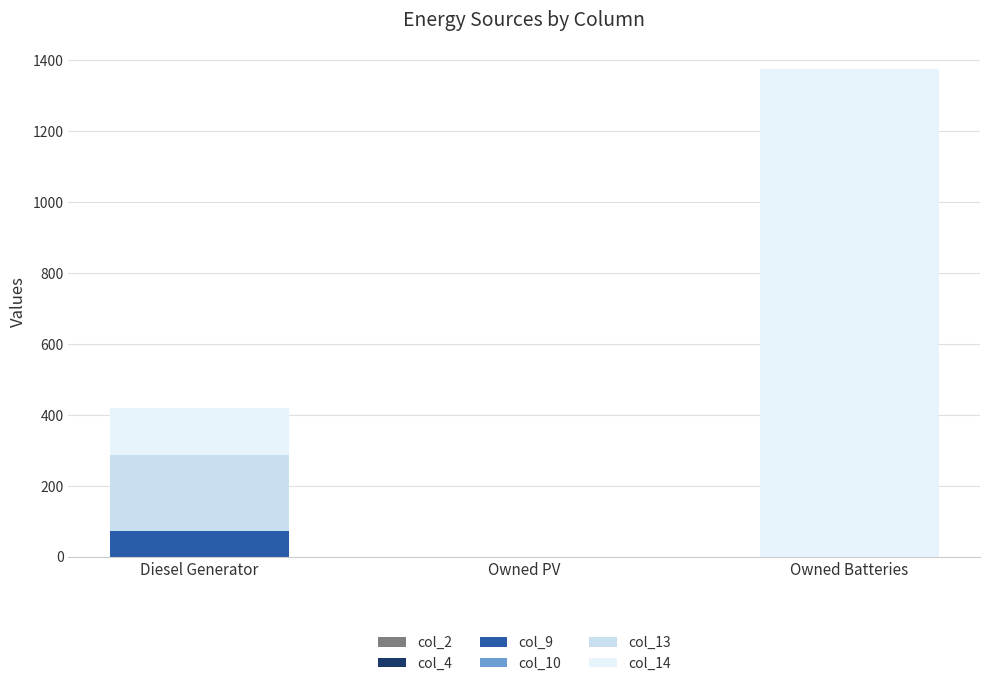

Which category has the highest value in the col_9 series?

Diesel Generator